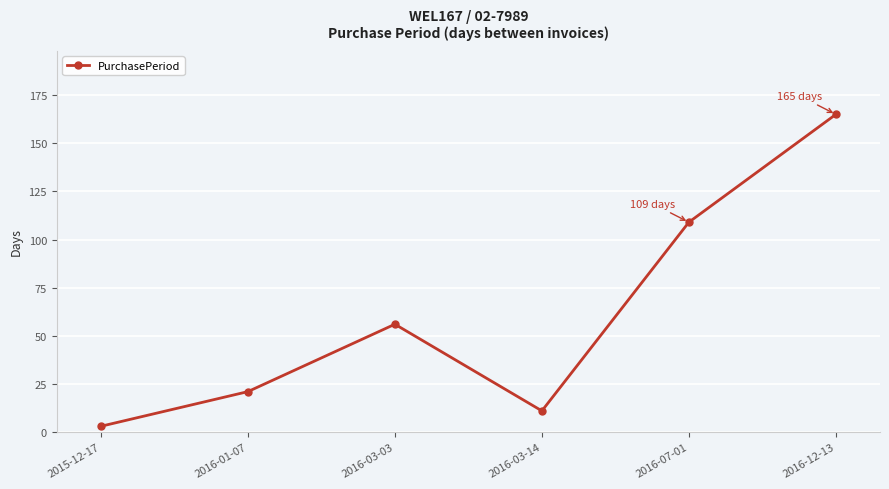

Reading left to right, transcribe all the data shown in this chart.

2015-12-17=3	2016-01-07=21	2016-03-03=56	2016-03-14=11	2016-07-01=109	2016-12-13=165